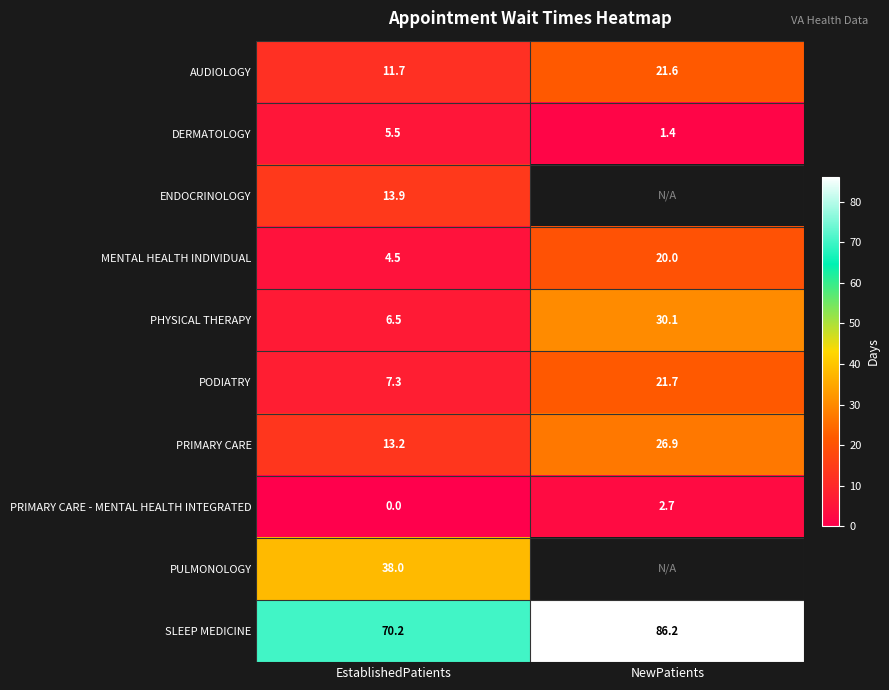

What is the sum of the SLEEP MEDICINE values at EstablishedPatients and NewPatients?

156.4